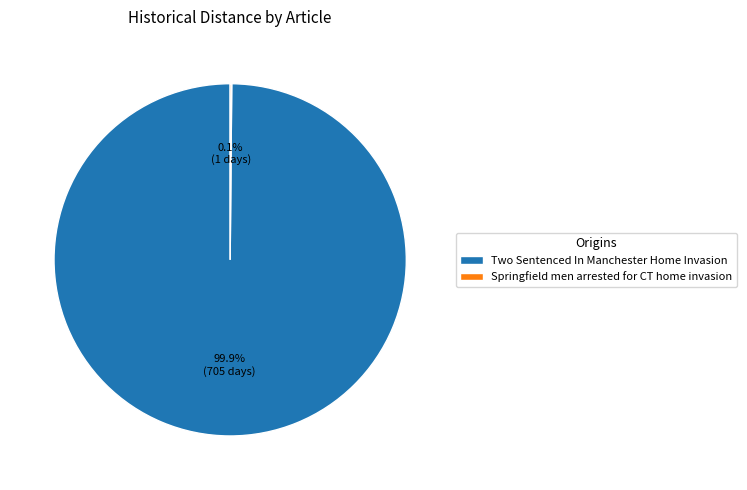

What percentage is the Two Sentenced In Manchester Home Invasion slice, to the nearest percent?

100%